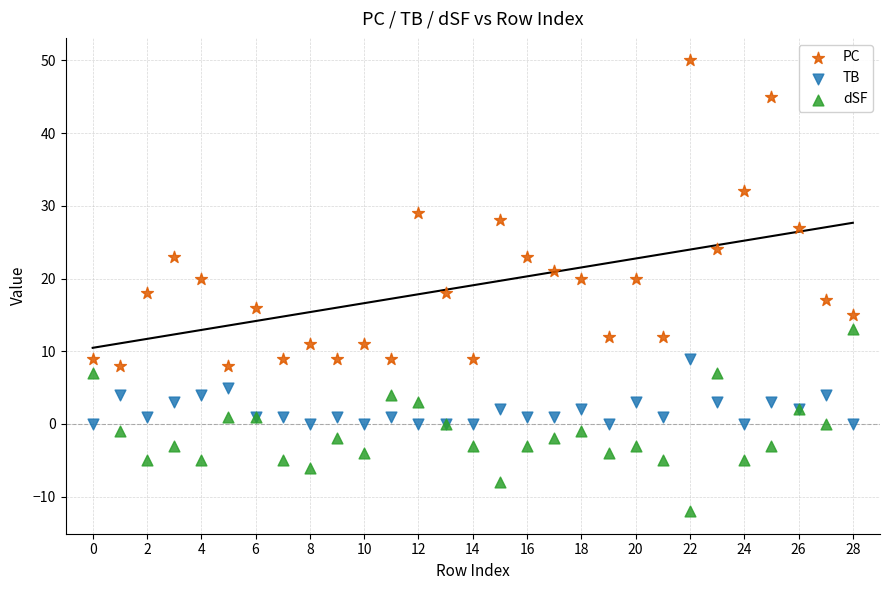

Which series has the widest spread of Y values?

PC